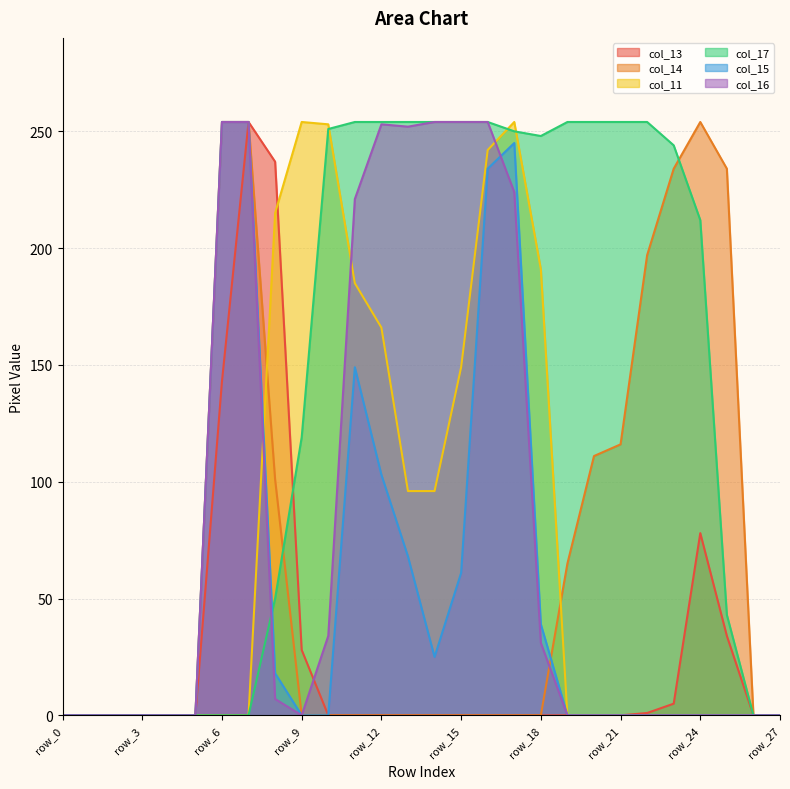

List the labels in order of col_15 value, largest first.

row_6, row_7, row_17, row_16, row_11, row_12, row_13, row_15, row_18, row_14, row_8, row_0, row_1, row_2, row_3, row_4, row_5, row_9, row_10, row_19, row_20, row_21, row_22, row_23, row_24, row_25, row_26, row_27